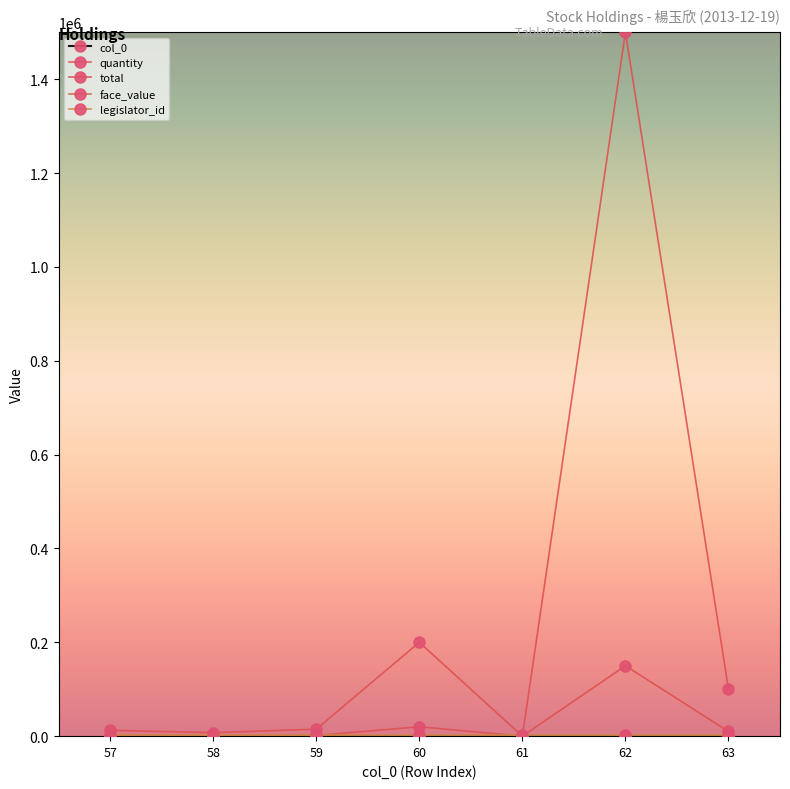

Does the chart display data point markers on the line(s)?

Yes